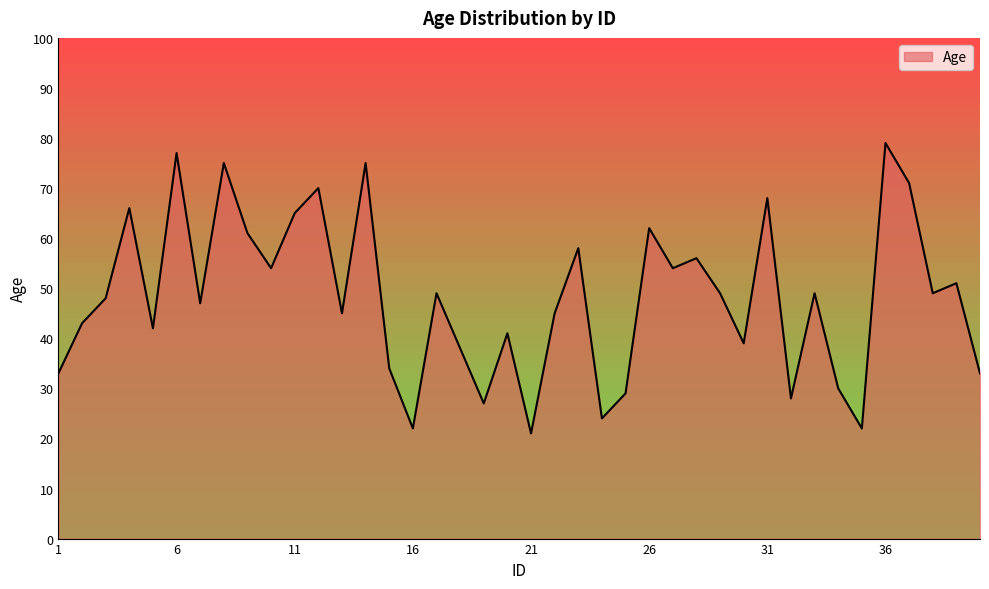

What is the maximum value shown in the chart?

79